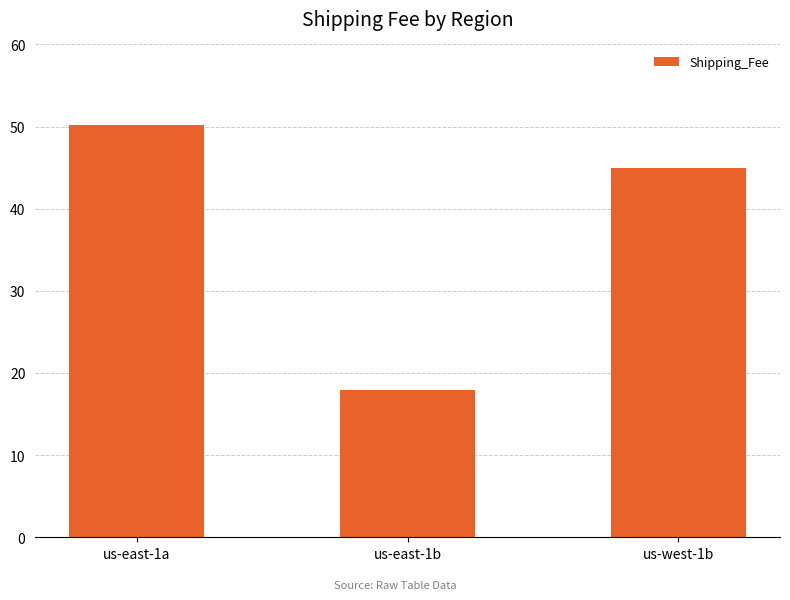

How many values are below 45?

1